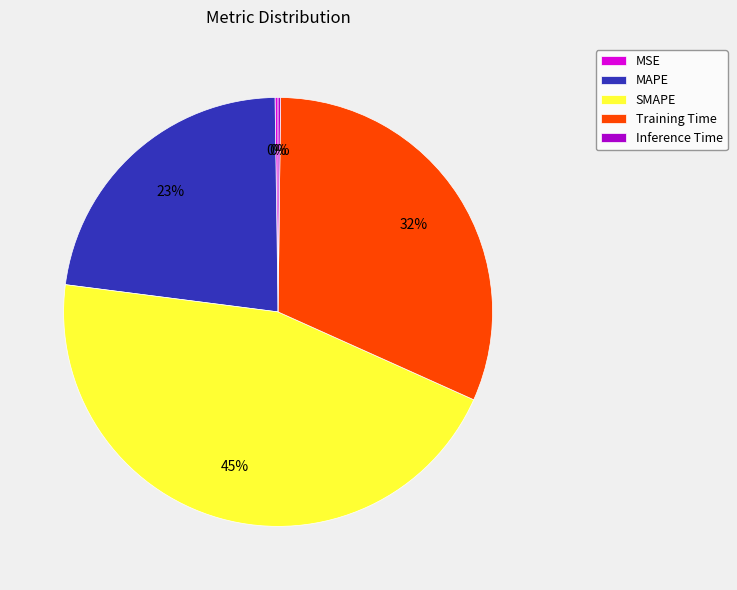

Which slice is the largest?

SMAPE